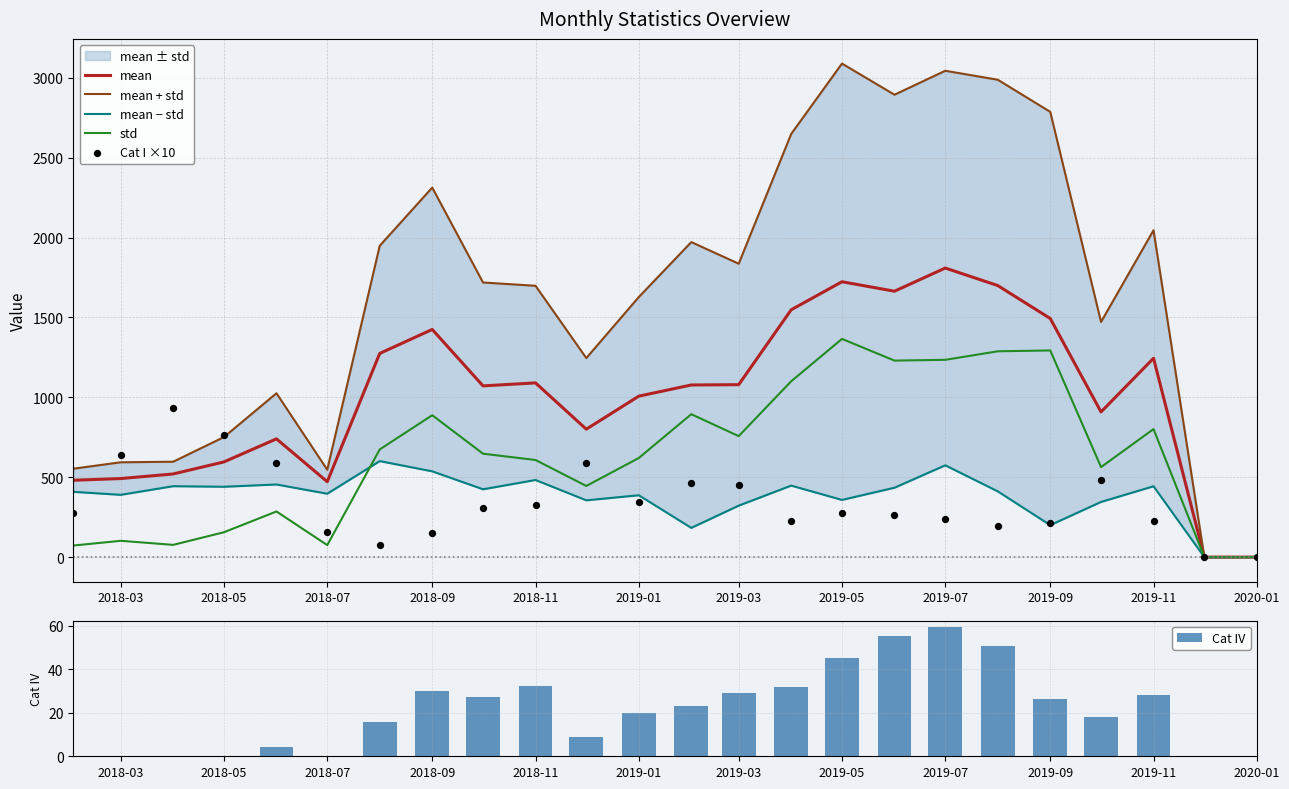

Which series contains the lowest Y value?

mean